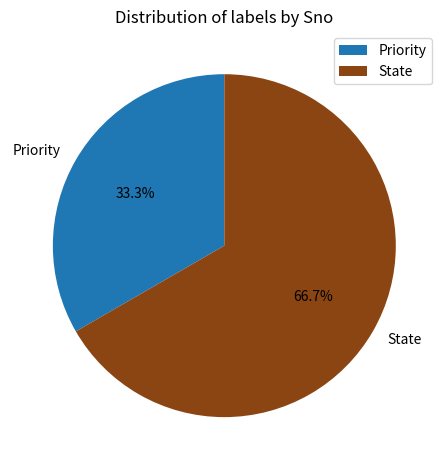

How much of the chart is everything except Priority?

66.7%